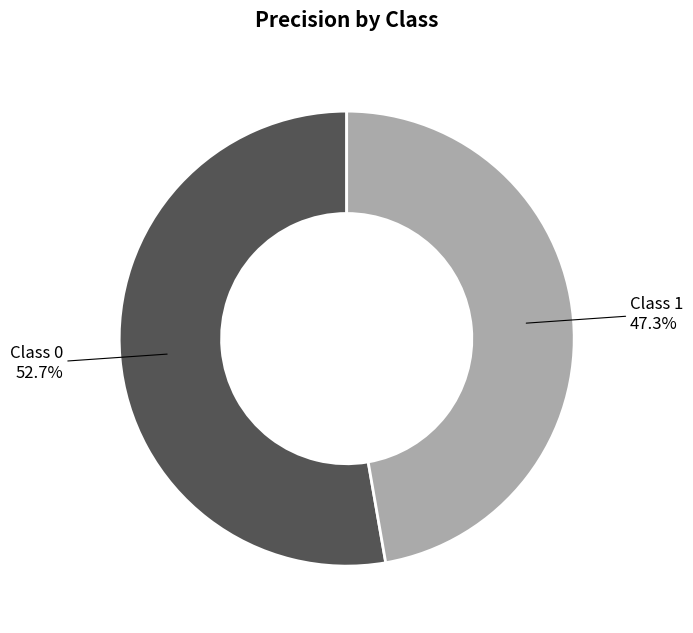

Between Class 1 and Class 0, which is larger?

Class 0